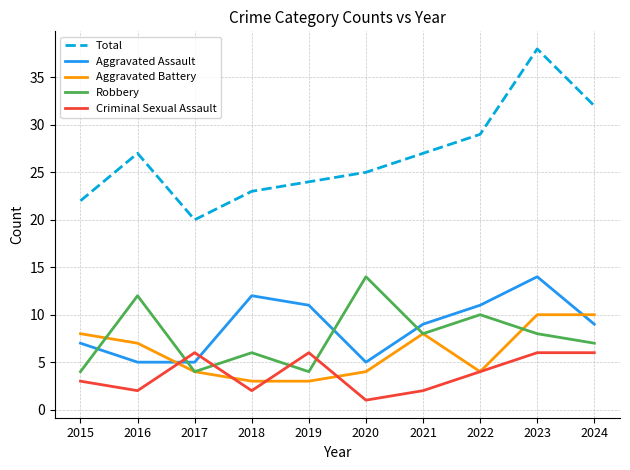

What is the average value of the Criminal Sexual Assault series?

4